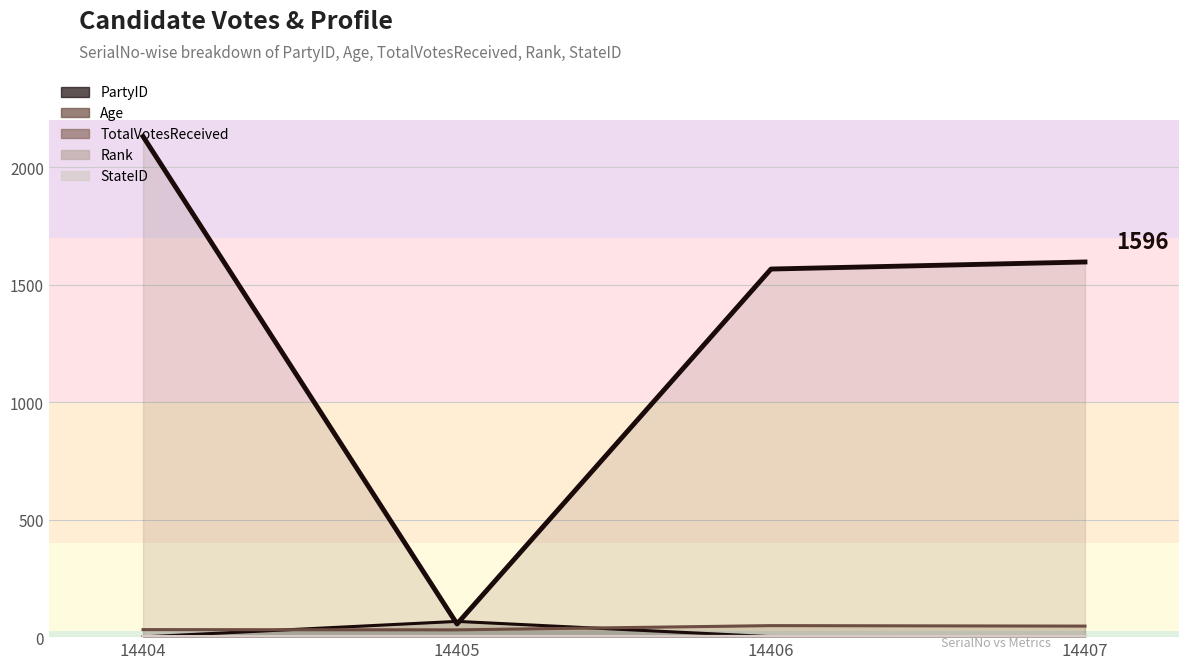

The TotalVotesReceived (main) series shows 1566 at 14406. True or false?

True